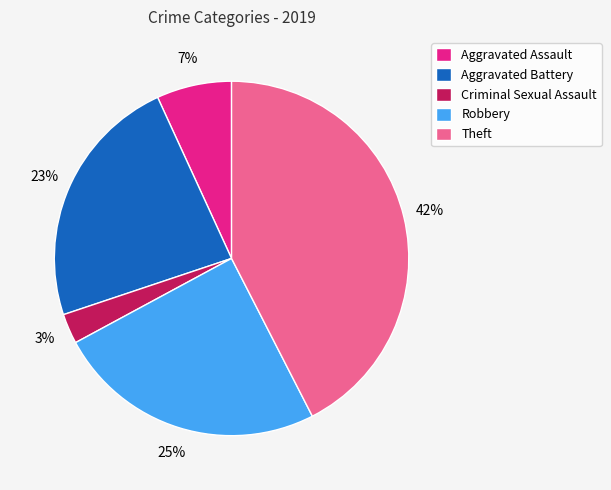

Rank the categories by value from lowest to highest.

Criminal Sexual Assault, Aggravated Assault, Aggravated Battery, Robbery, Theft